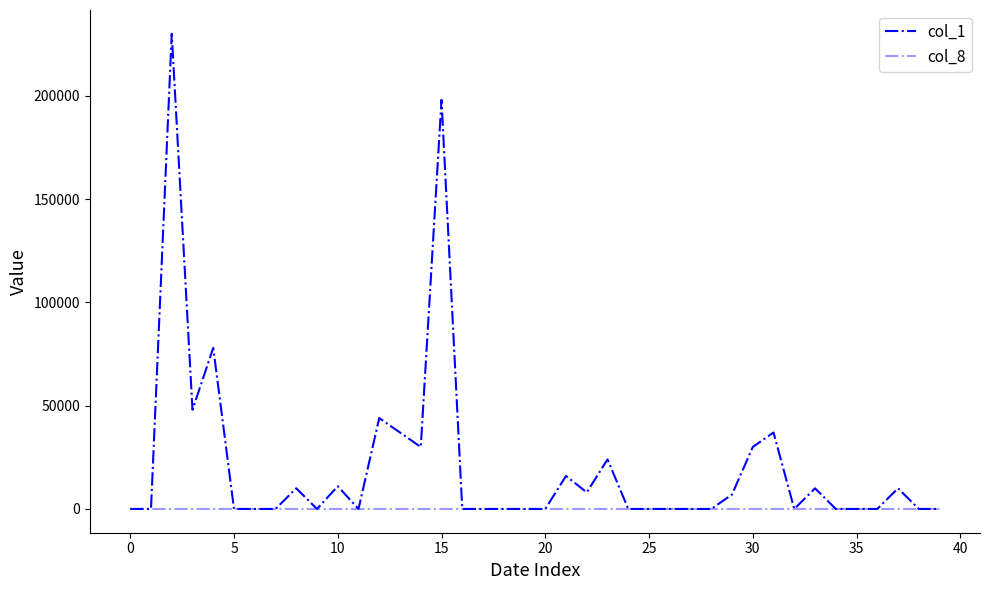

What is the value of the col_8 point at the 32nd from the left?

2